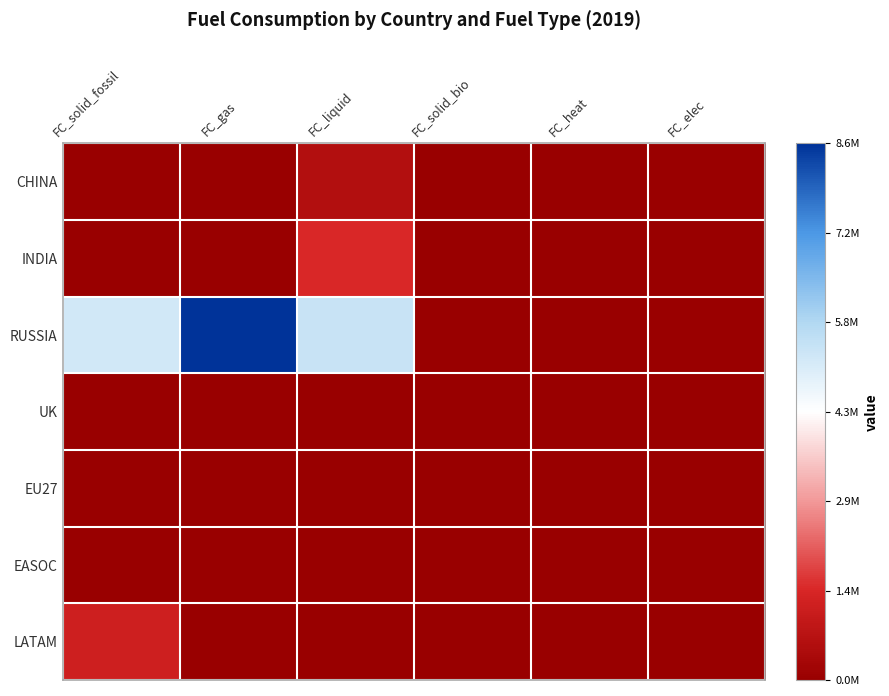

Reading left to right, what are all the values shown in this chart?

CHINA: FC_solid_fossil=0.0	FC_gas=0.0	FC_liquid=0.1	FC_solid_bio=0.0	FC_heat=0.0	FC_elec=0.0
INDIA: FC_solid_fossil=0.0	FC_gas=0.0	FC_liquid=0.2	FC_solid_bio=0.0	FC_heat=0.0	FC_elec=0.0
RUSSIA: FC_solid_fossil=0.6	FC_gas=1.0	FC_liquid=0.6	FC_solid_bio=0.0	FC_heat=0.0	FC_elec=0.0
UK: FC_solid_fossil=0.0	FC_gas=0.0	FC_liquid=0.0	FC_solid_bio=0.0	FC_heat=0.0	FC_elec=0.0
EU27: FC_solid_fossil=0.0	FC_gas=0.0	FC_liquid=0.0	FC_solid_bio=0.0	FC_heat=0.0	FC_elec=0.0
EASOC: FC_solid_fossil=0.0	FC_gas=0.0	FC_liquid=0.0	FC_solid_bio=0.0	FC_heat=0.0	FC_elec=0.0
LATAM: FC_solid_fossil=0.1	FC_gas=0.0	FC_liquid=0.0	FC_solid_bio=0.0	FC_heat=0.0	FC_elec=0.0